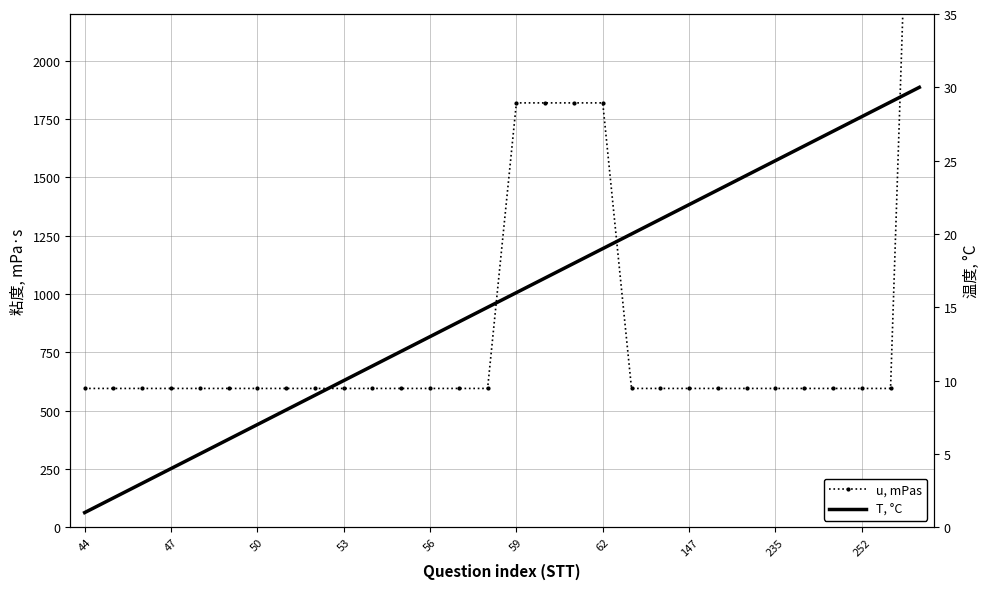

What is the difference between the maximum and minimum values in the T, °C series?

29